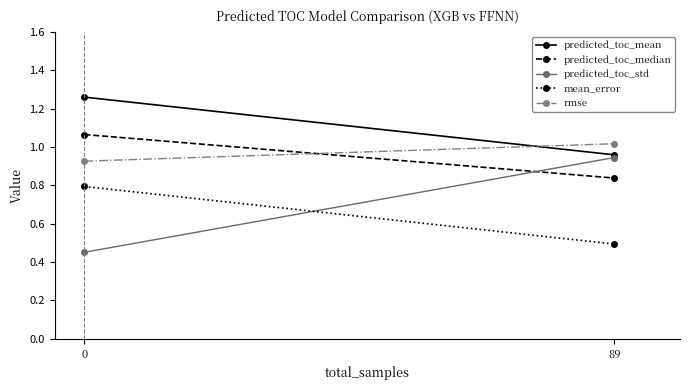

Count the predicted_toc_std values in the range 0 to 1.

2